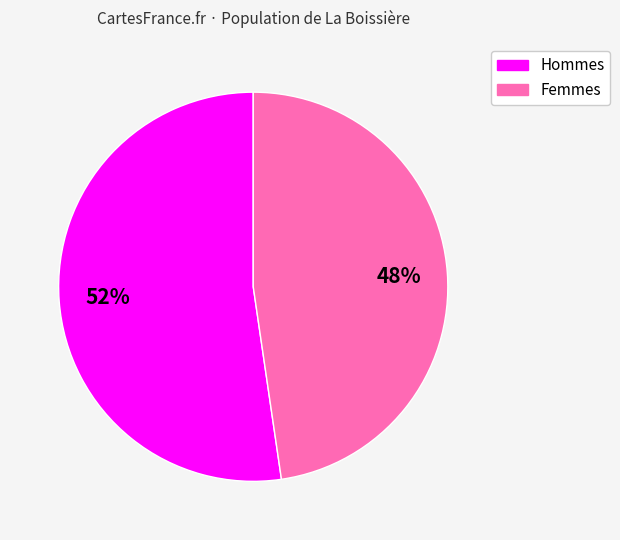

Is there any slice that represents more than half of the pie?

Yes